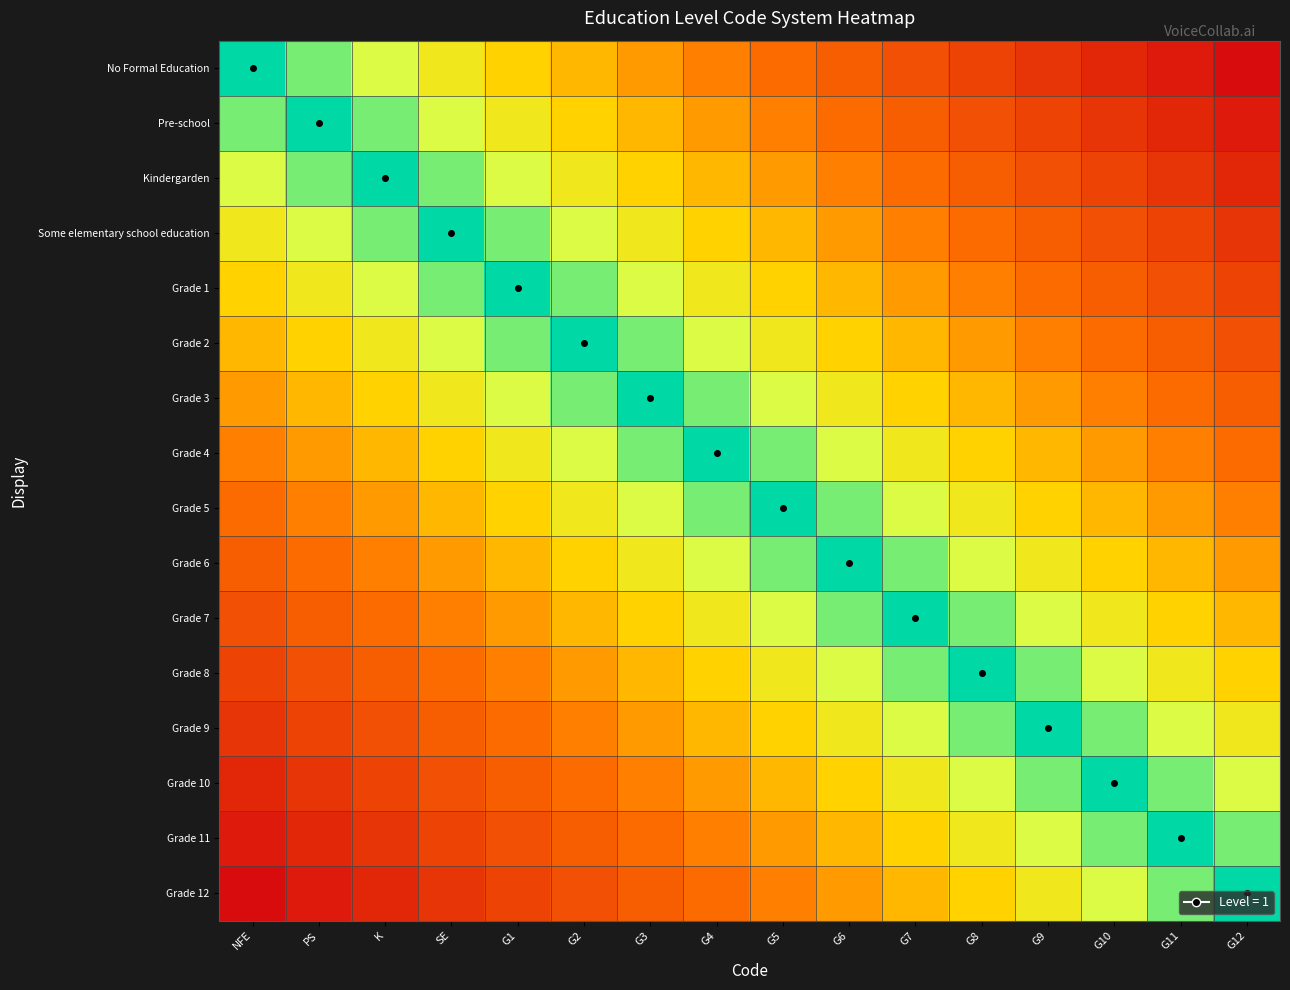

At which category is the sum across all series the highest?

NFE